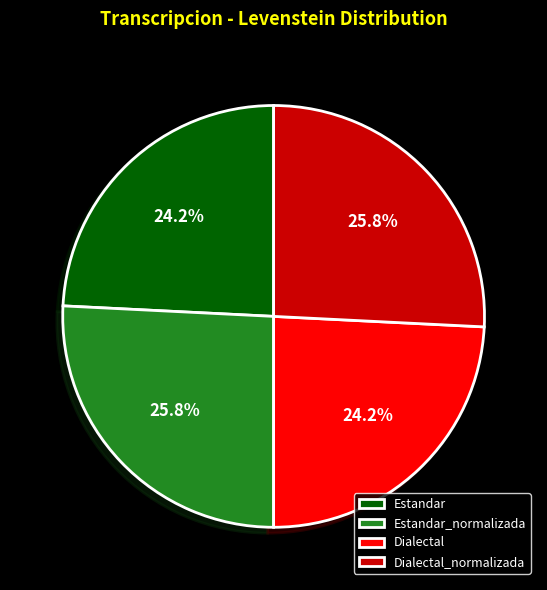

What is the ratio of the value at Estandar_normalizada to the value at Dialectal_normalizada?

1.0